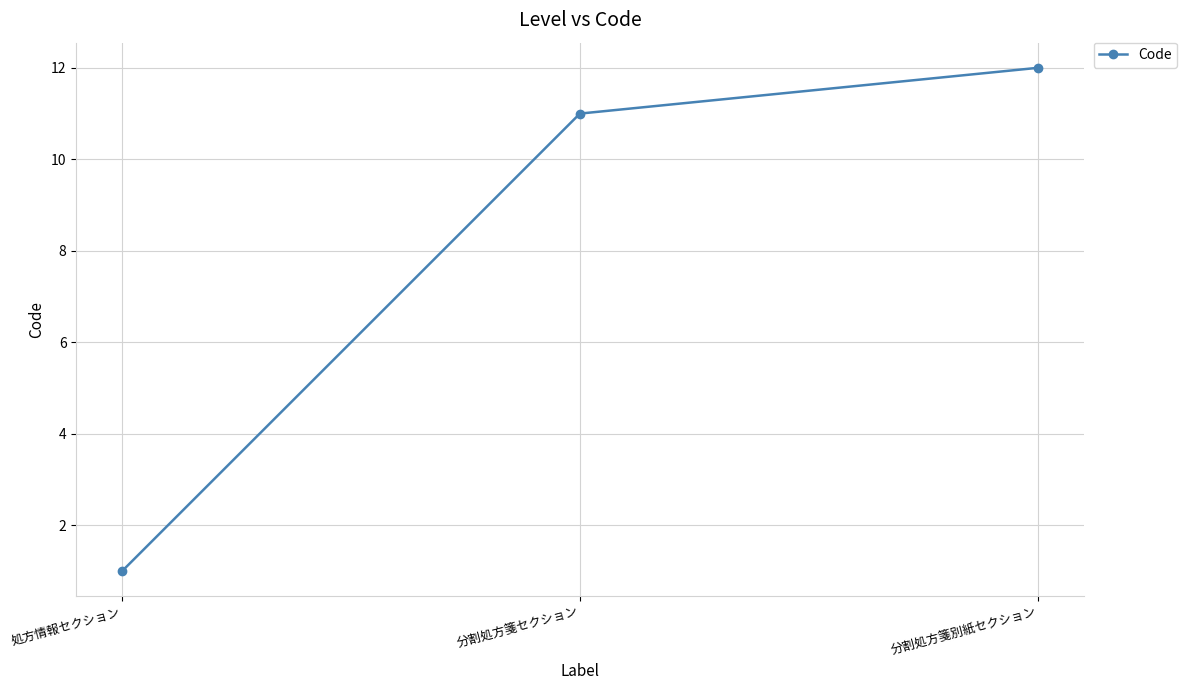

The chart shows a value of 11 at 分割処方箋セクション. True or false?

True